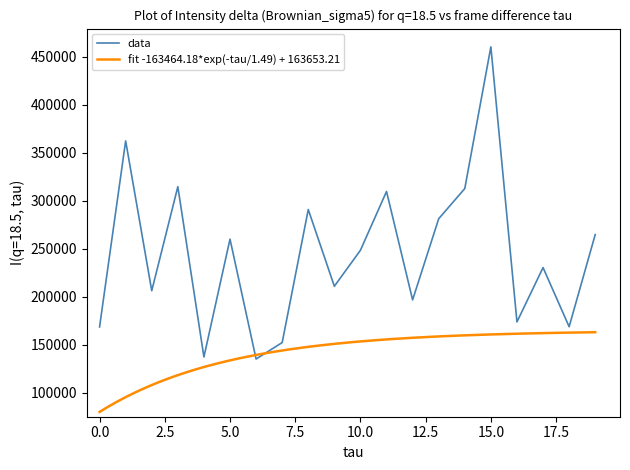

What is the difference between the maximum and minimum values?

325367.8